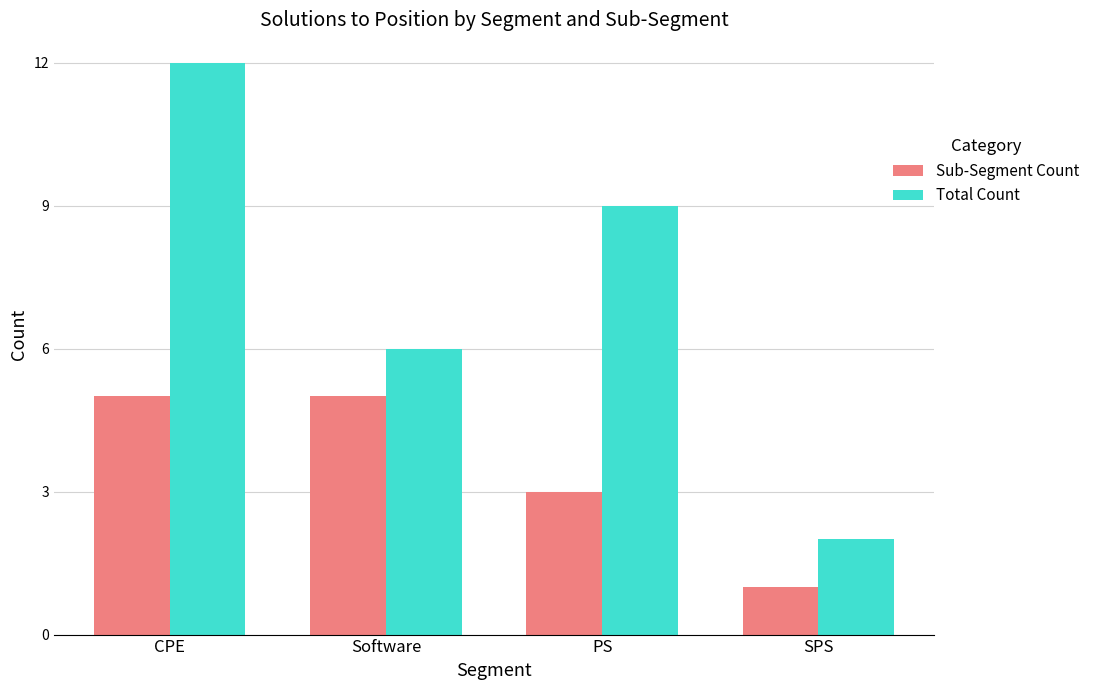

The value of Total Count at PS is 9. True or false?

True